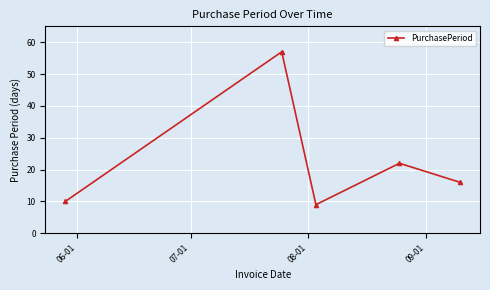

What is the smallest value displayed?

9